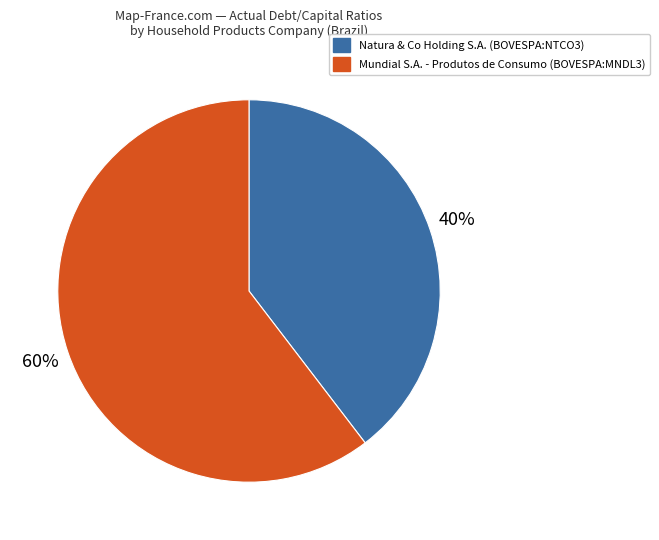

To the nearest percent, what is the combined percentage of Natura & Co Holding S.A. (BOVESPA:NTCO3) and Mundial S.A. - Produtos de Consumo (BOVESPA:MNDL3)?

100%